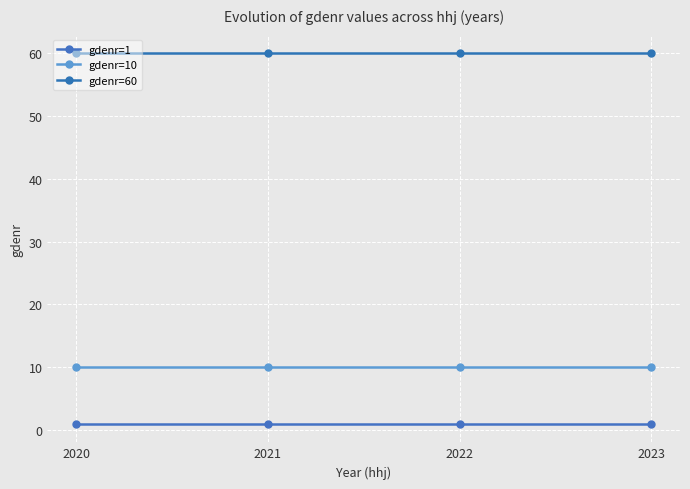

The value of gdenr=1 at 2023 is 1. True or false?

True